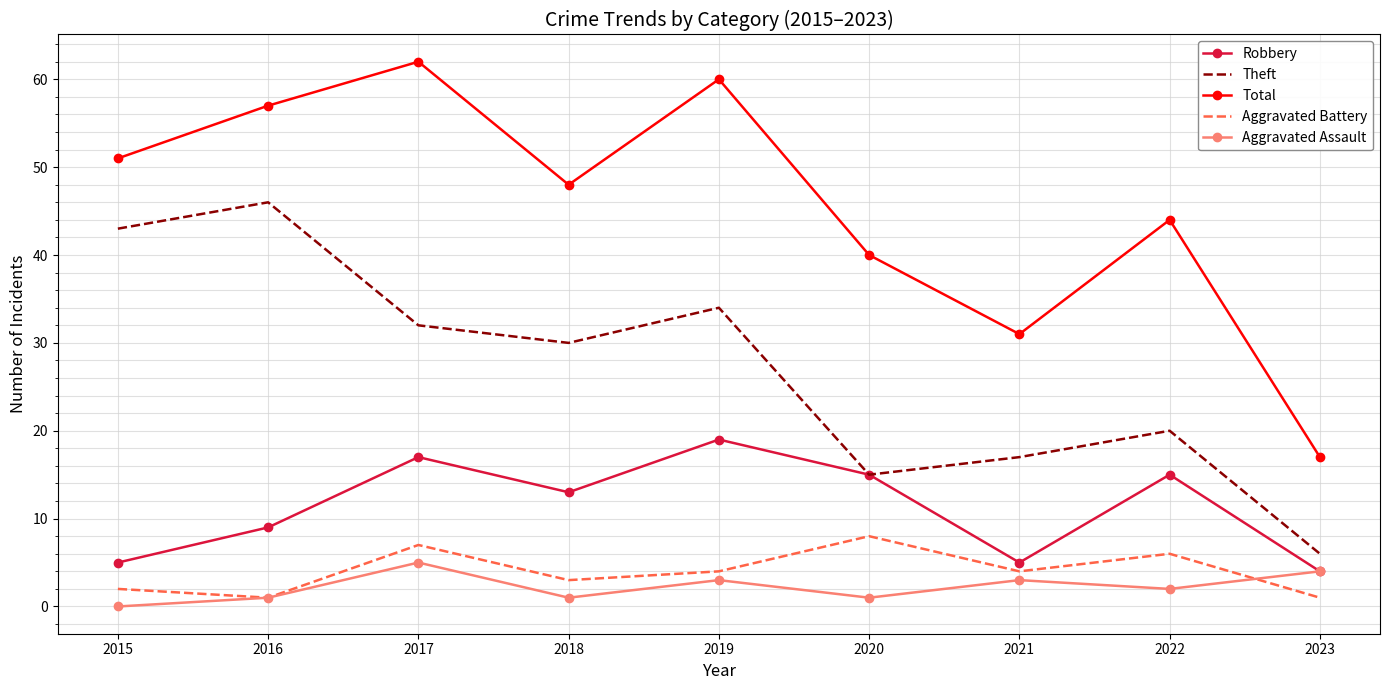

True or false: Aggravated Battery and Robbery intersect in this chart.

False